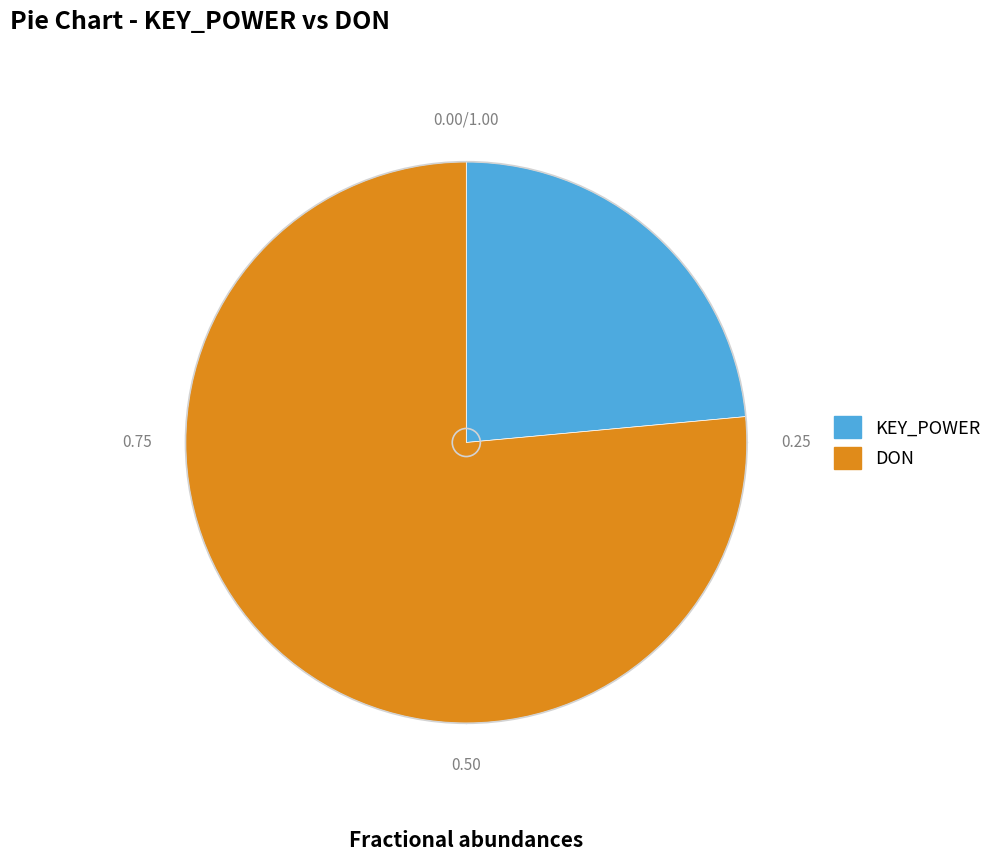

Is the sum of DON and KEY_POWER greater than half?

Yes